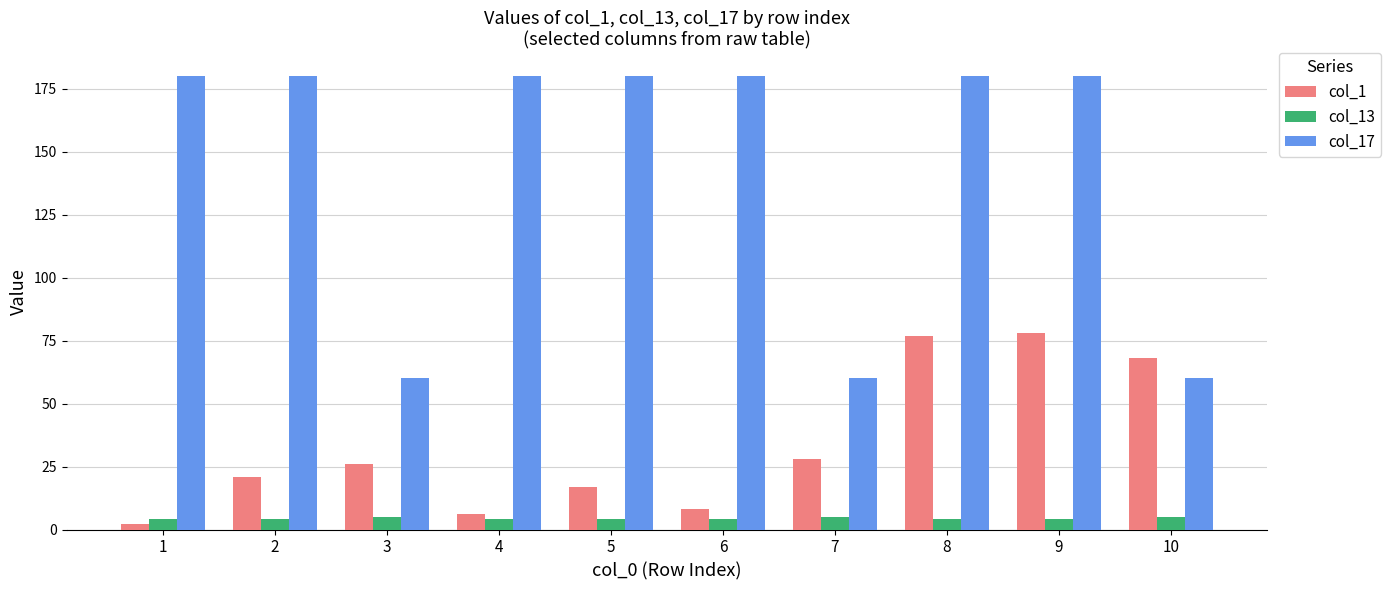

What value does the col_17 series have at 2, to the nearest 50?

200